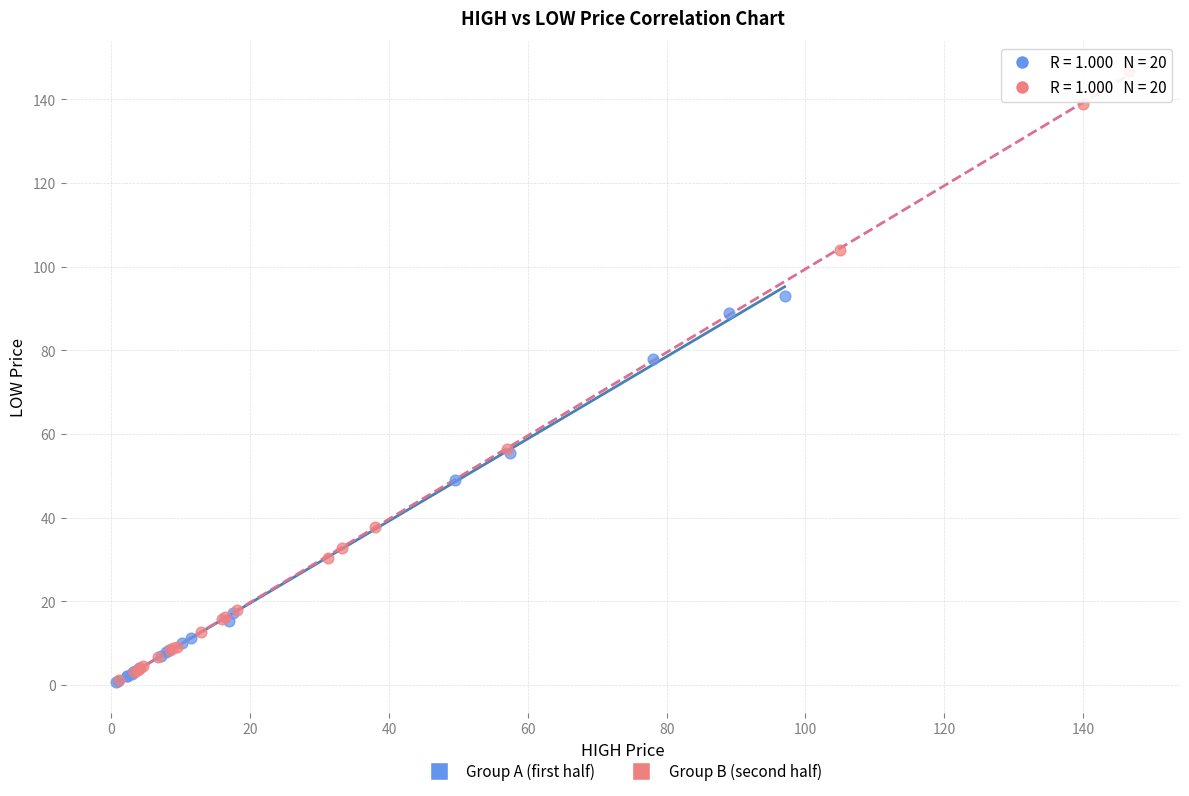

Which series reaches the maximum Y coordinate?

Group B (second half)